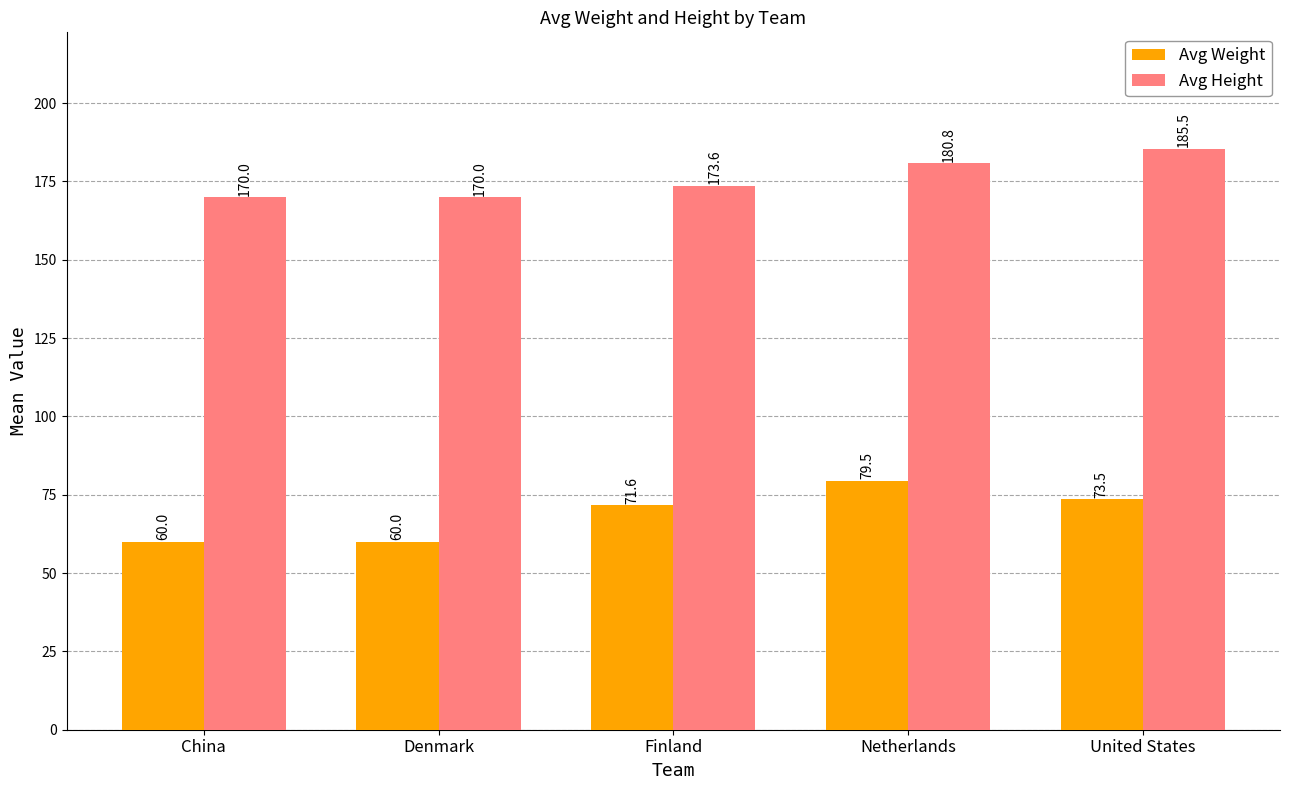

What is the approximate value of Avg Weight at Netherlands?

79.5